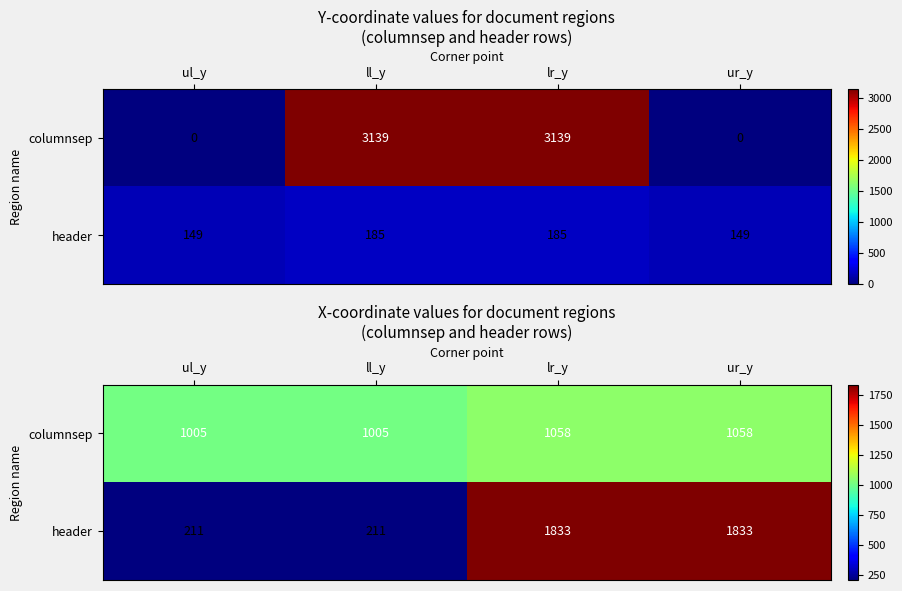

How many data points in columnsep are less than 1058?

2